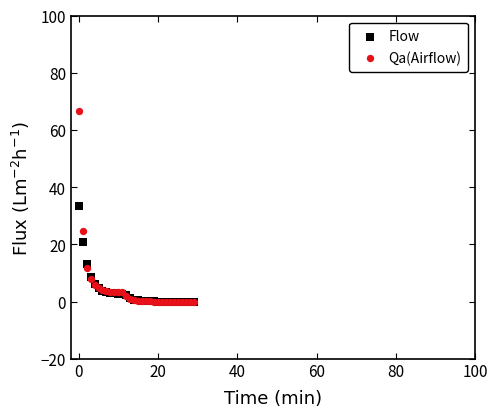

In the Flow series, what Y value is closest to 16?

13.3